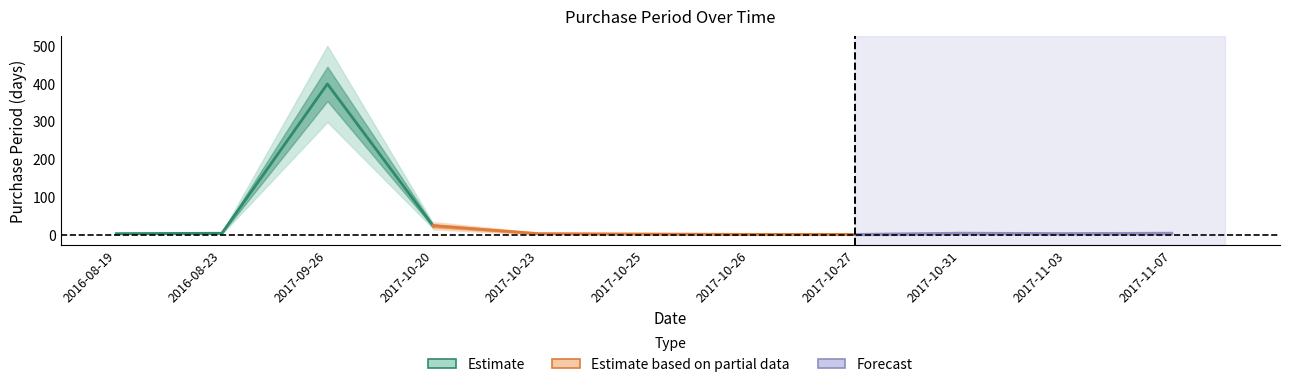

Between 2017-09-26 and 2017-10-27, which is larger?

2017-09-26